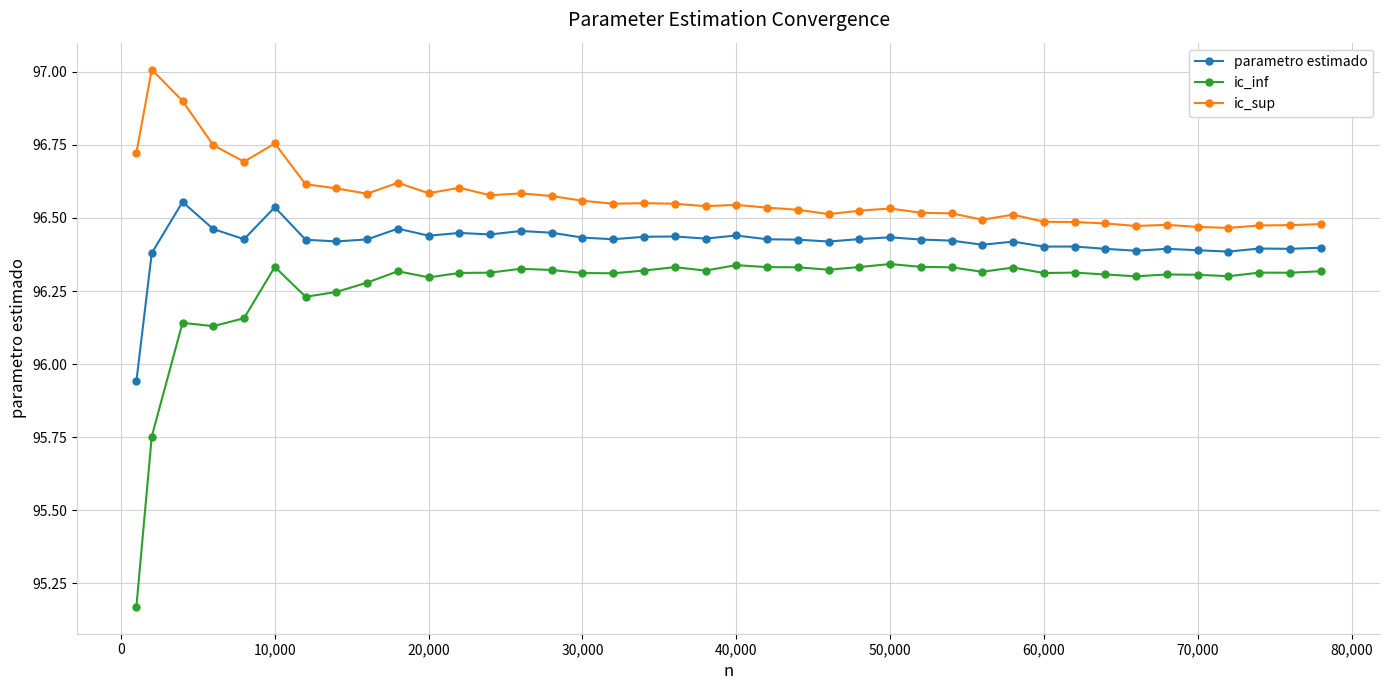

True or false: parametro estimado and ic_sup intersect in this chart.

False